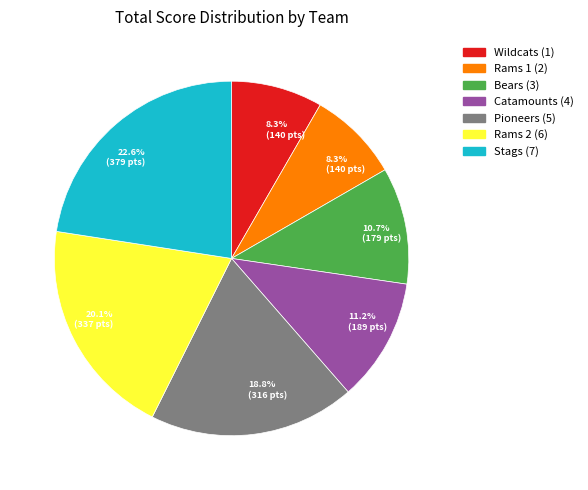

Is there any slice that represents more than half of the pie?

No